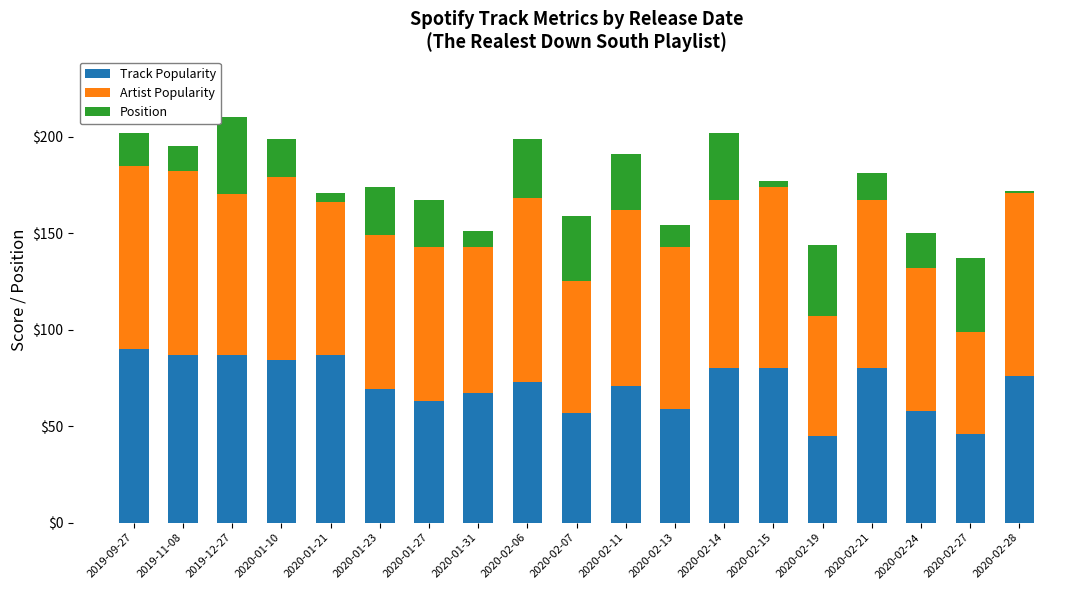

What is the highest value of the Track Popularity series?

90